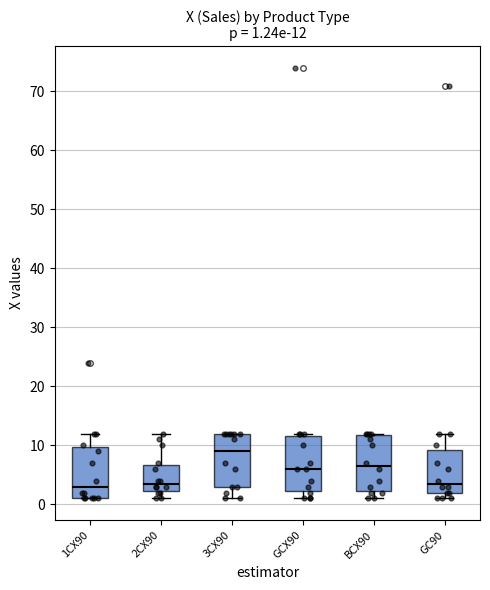

Which box's median line is the highest?

3CX90